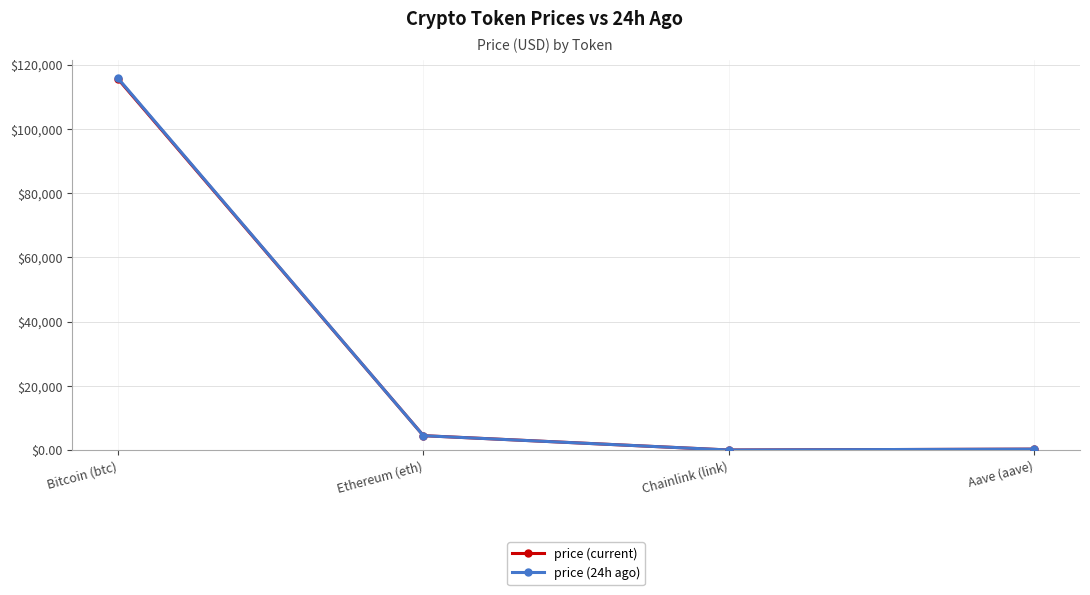

What is the total value across all series at Chainlink (link)?

46.4